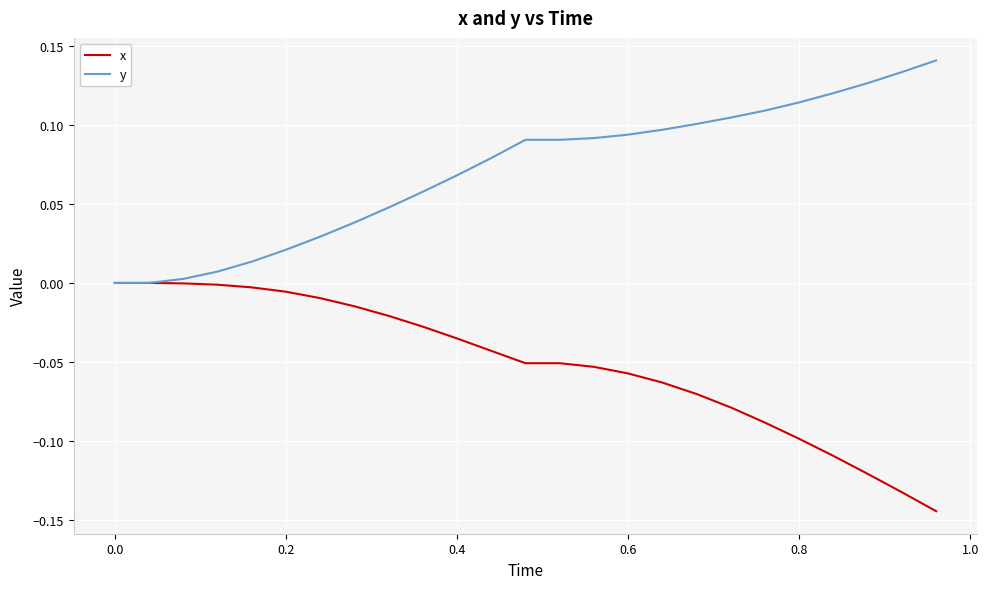

Which series has the largest total across all categories?

y